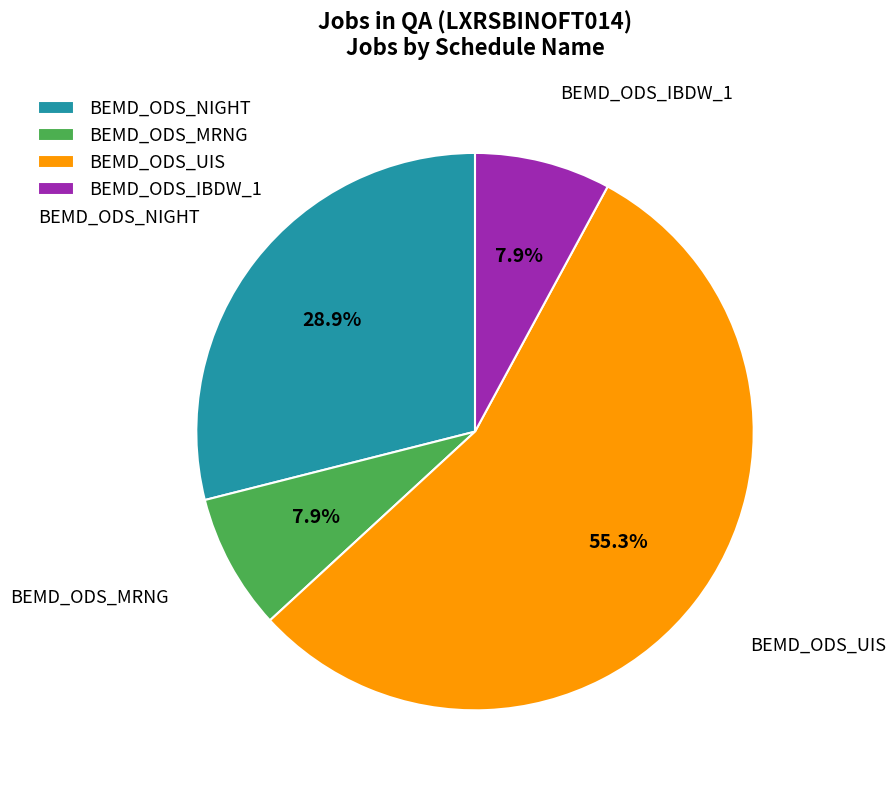

How many slices are in this pie chart?

4